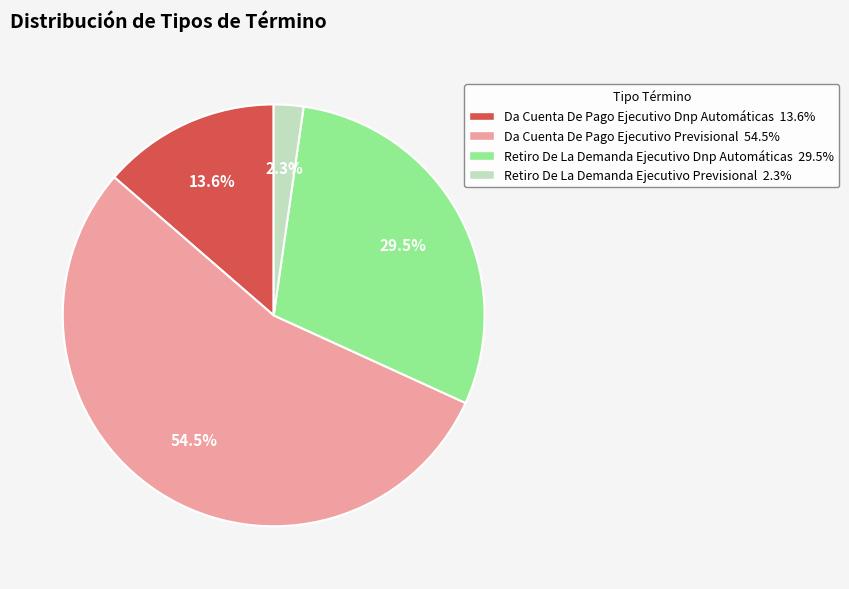

Is there any slice that represents more than half of the pie?

Yes